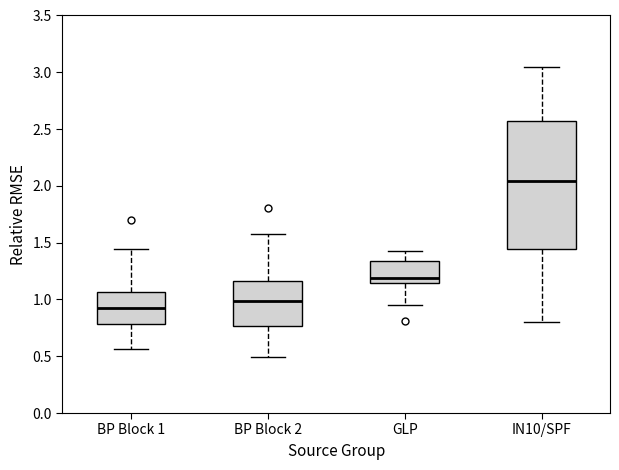

Which box is the tallest, from its lower edge to its upper edge?

IN10/SPF